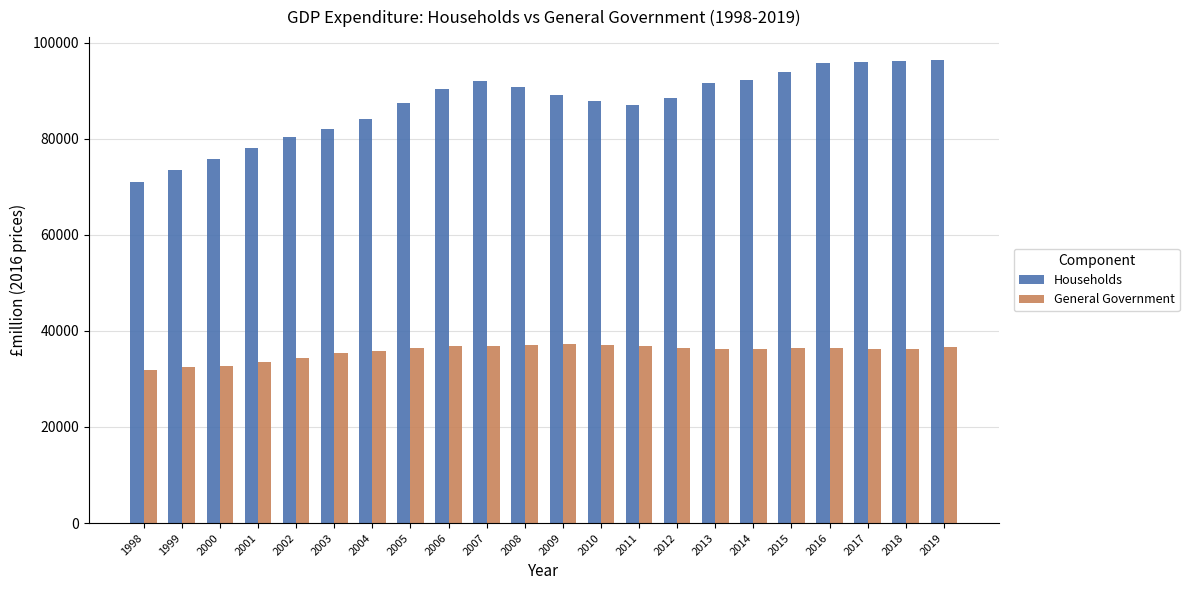

What is the sum of the General Government values at 2004 and 2006?

72775.0